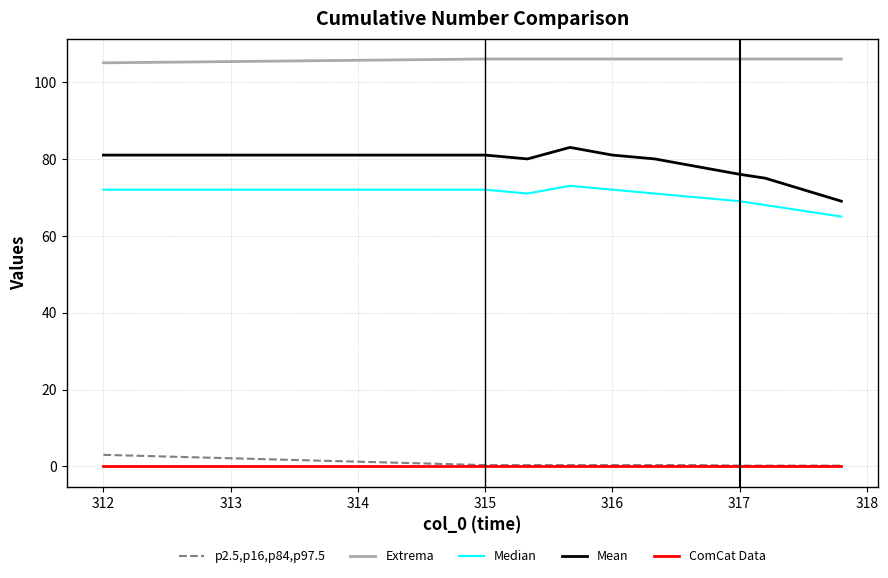

How many lines are shown in the chart?

5